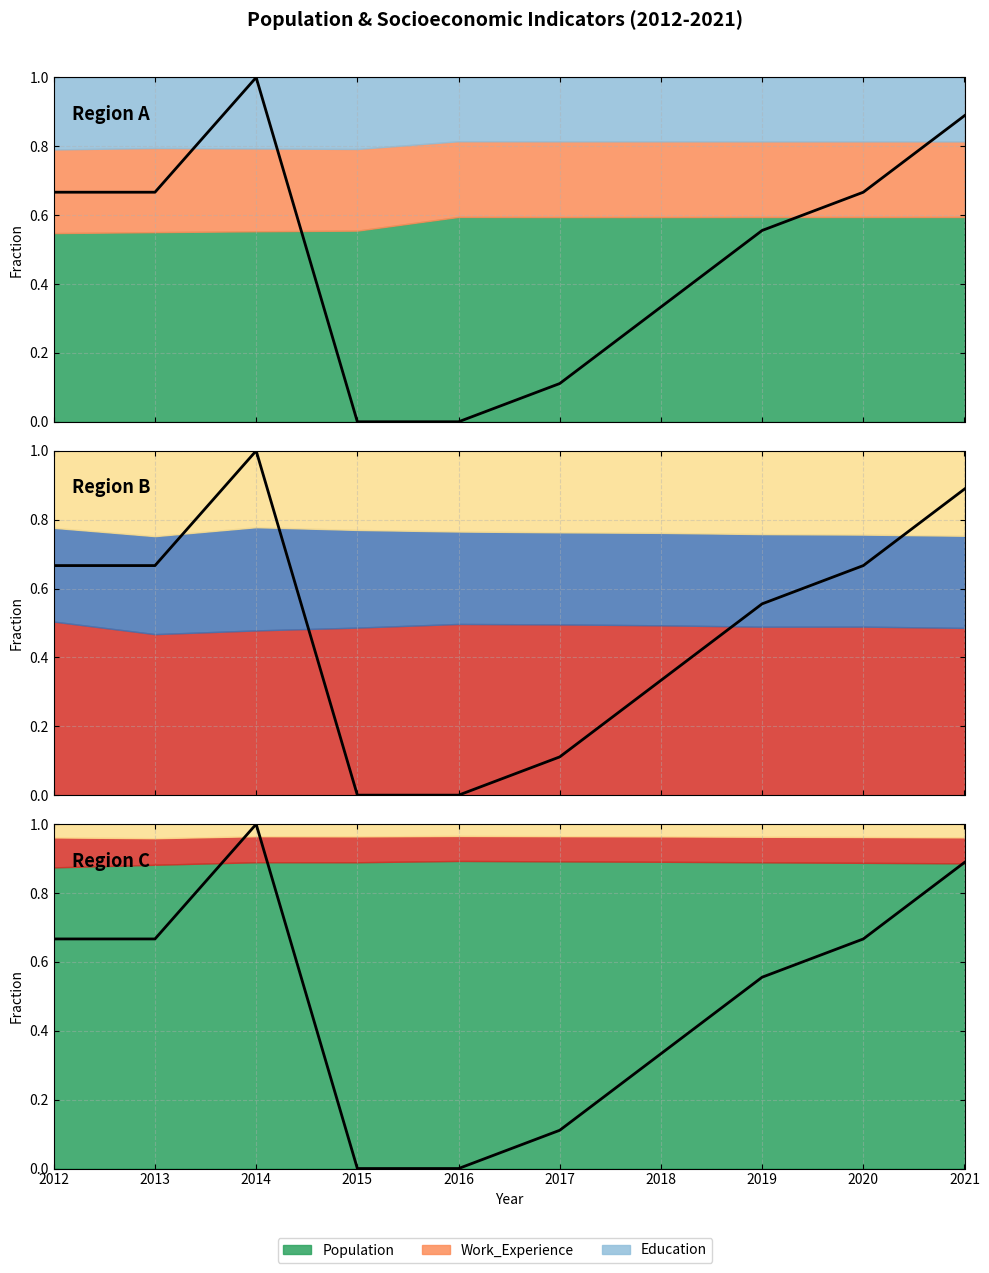

What is the difference between the second highest and second lowest values?

0.9